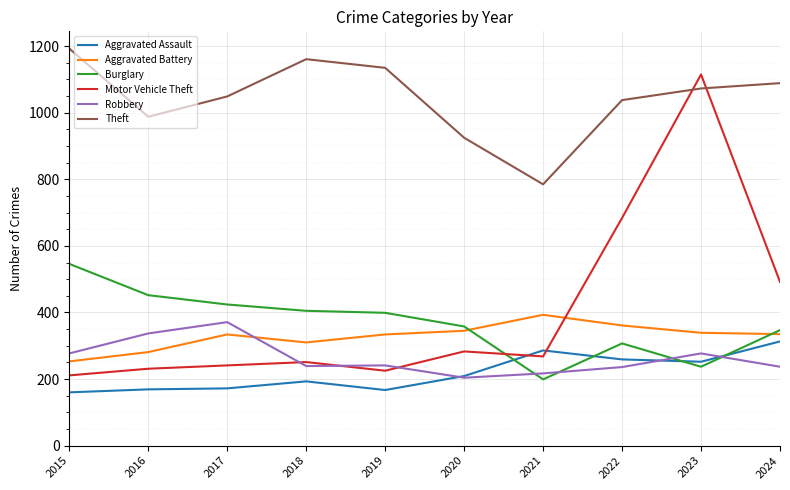

At which label does Theft reach its minimum?

2021